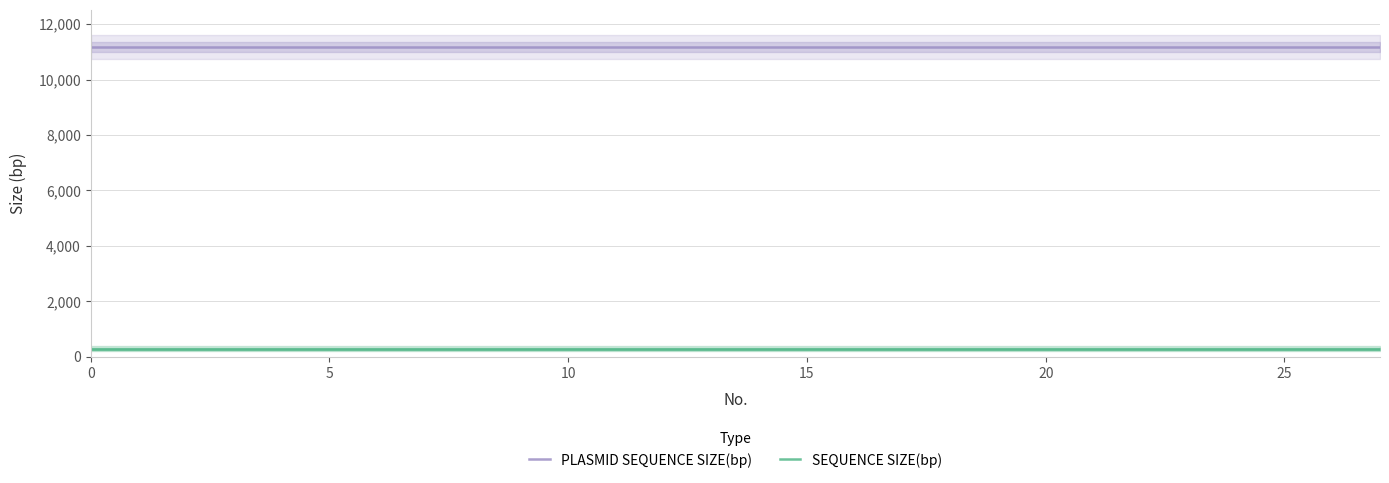

The value of SEQUENCE SIZE(bp) at 8 is 290. True or false?

True